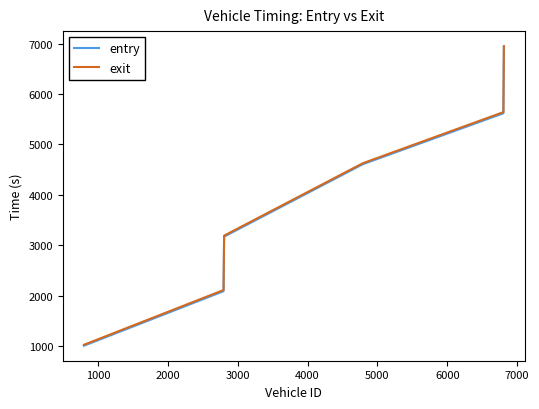

Which series has the largest range (max minus min)?

entry